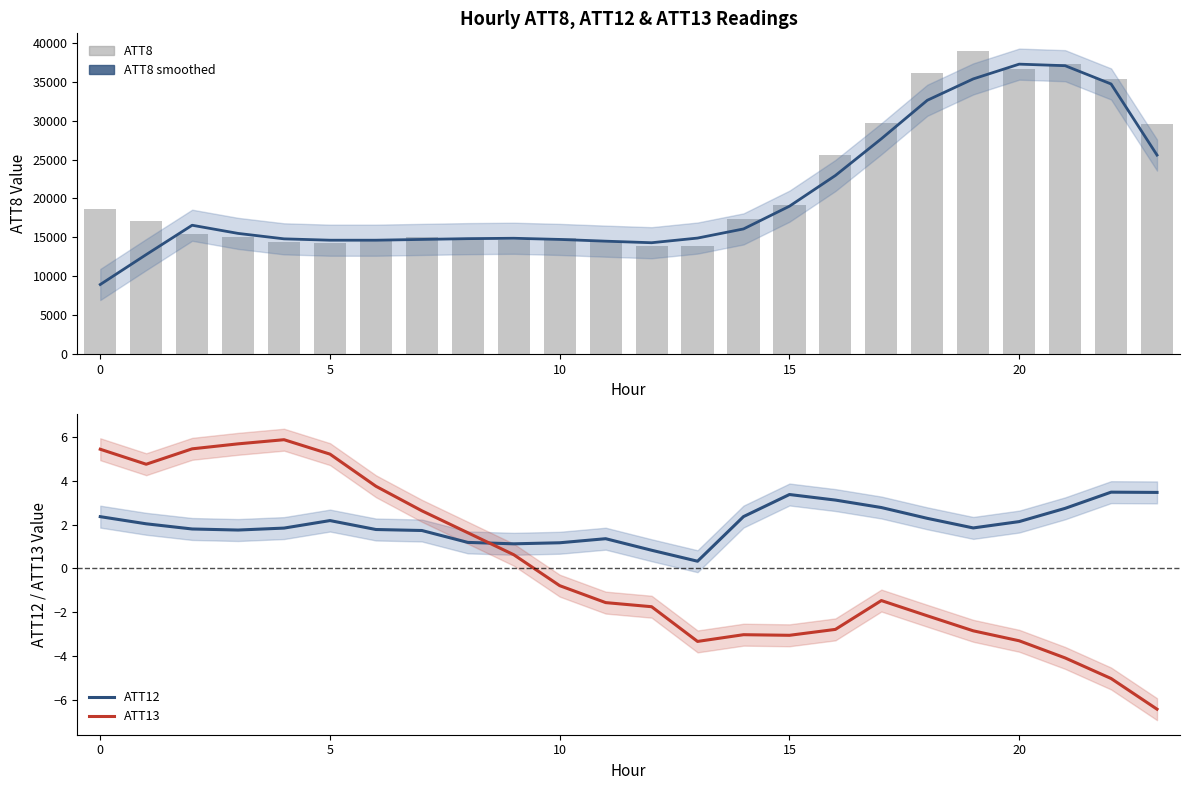

Does the chart contain stacked bars?

No